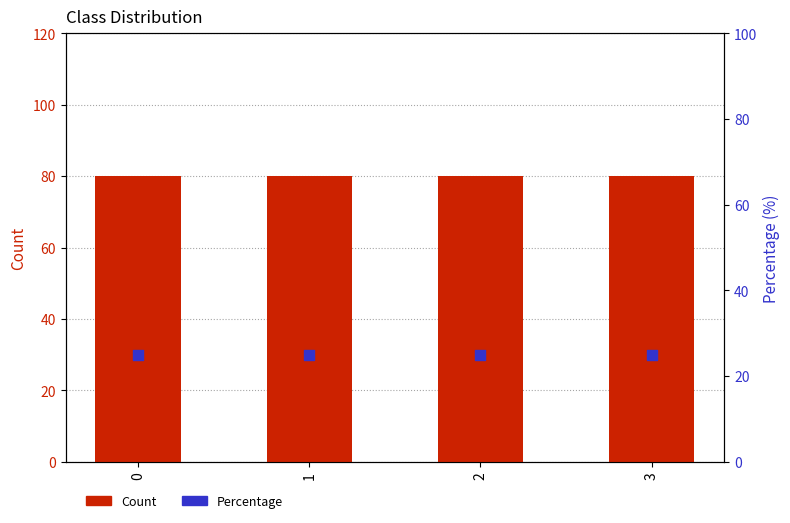

Which series has the largest total across all categories?

Count